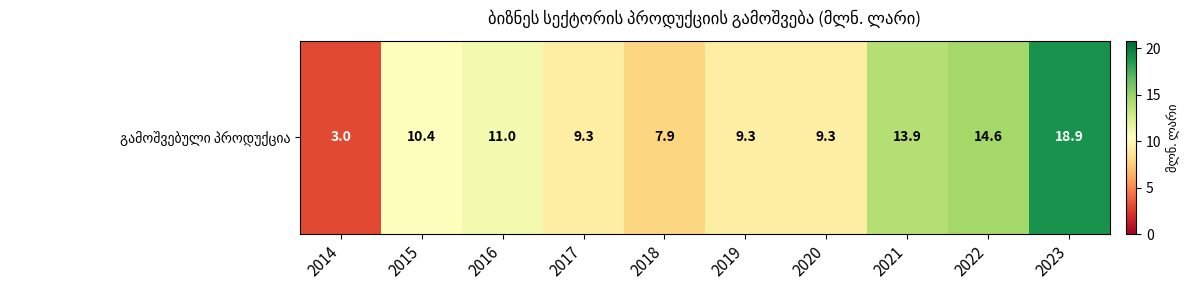

Reading left to right, list all the values displayed in this chart.

2014=3.0	2015=10.4	2016=11.0	2017=9.3	2018=7.9	2019=9.3	2020=9.3	2021=13.9	2022=14.6	2023=18.9